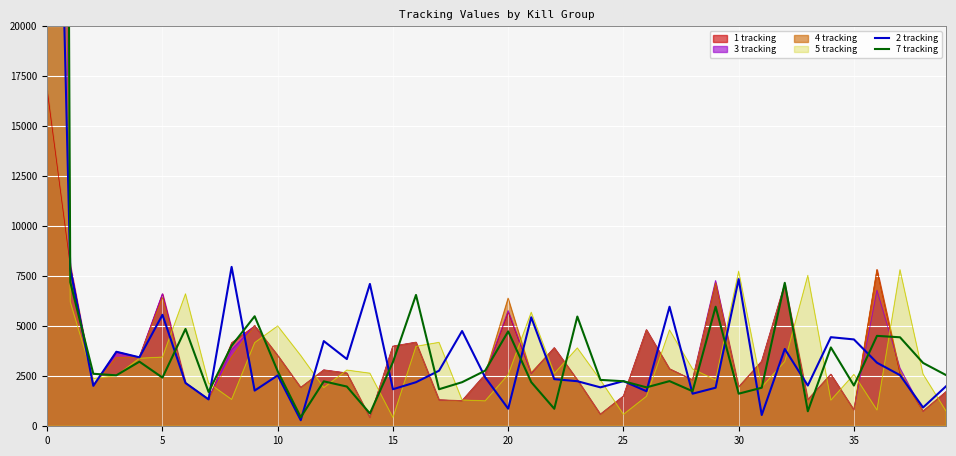

Read the 7 tracking value at 17, to the nearest 10.

1850